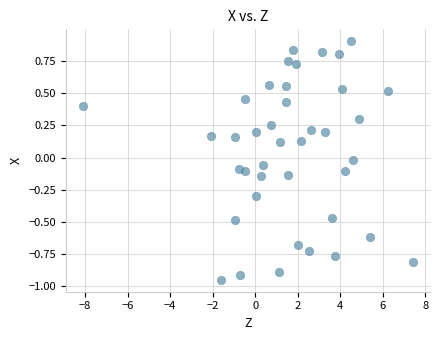

What is the range of Y values (max minus min)?

1.9